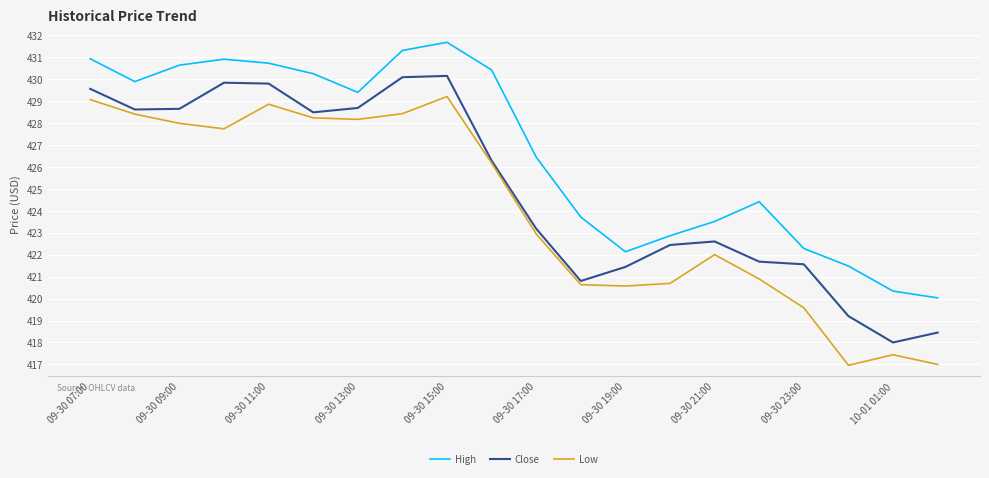

What is the greatest value displayed?

431.7